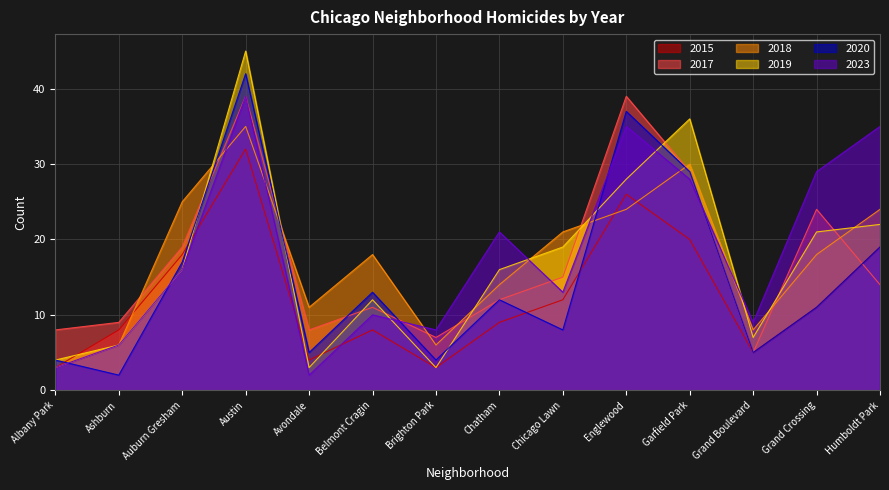

Between which two adjacent categories do 2018 and 2017 first intersect?

Ashburn and Auburn Gresham